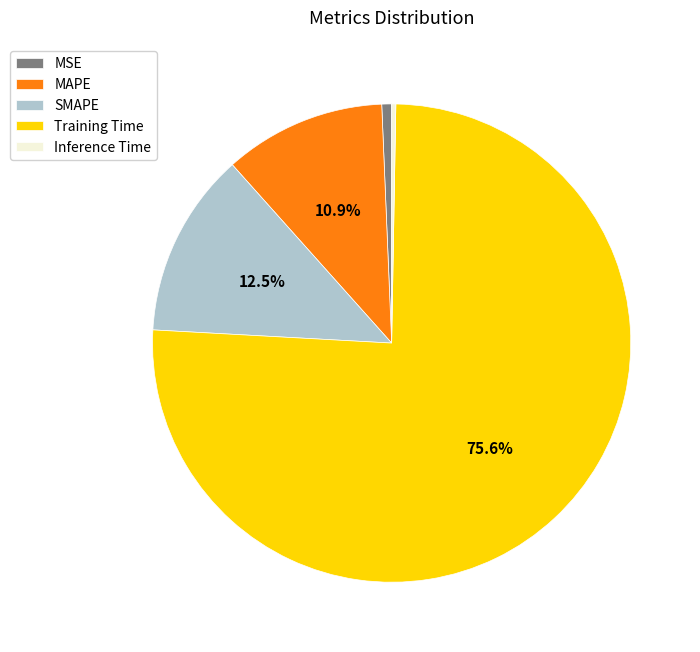

Combined, do Inference Time and MAPE account for over 50%?

No